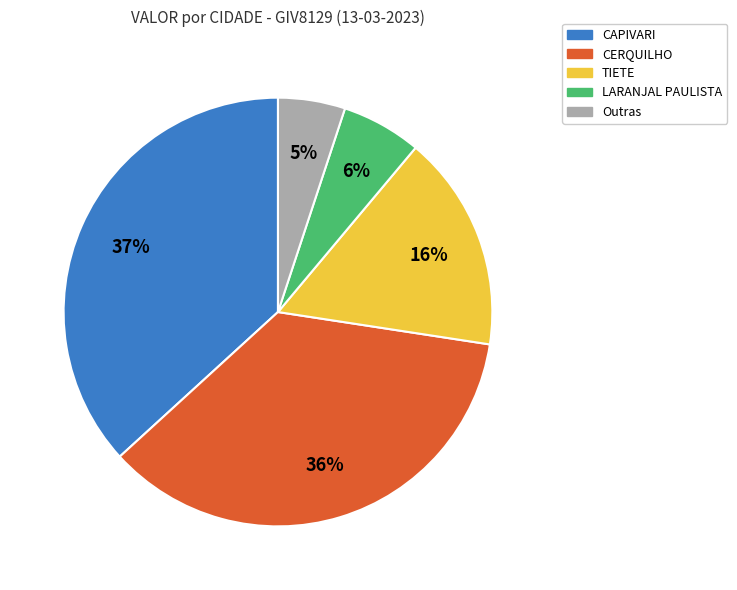

Is there a majority slice in this chart?

No